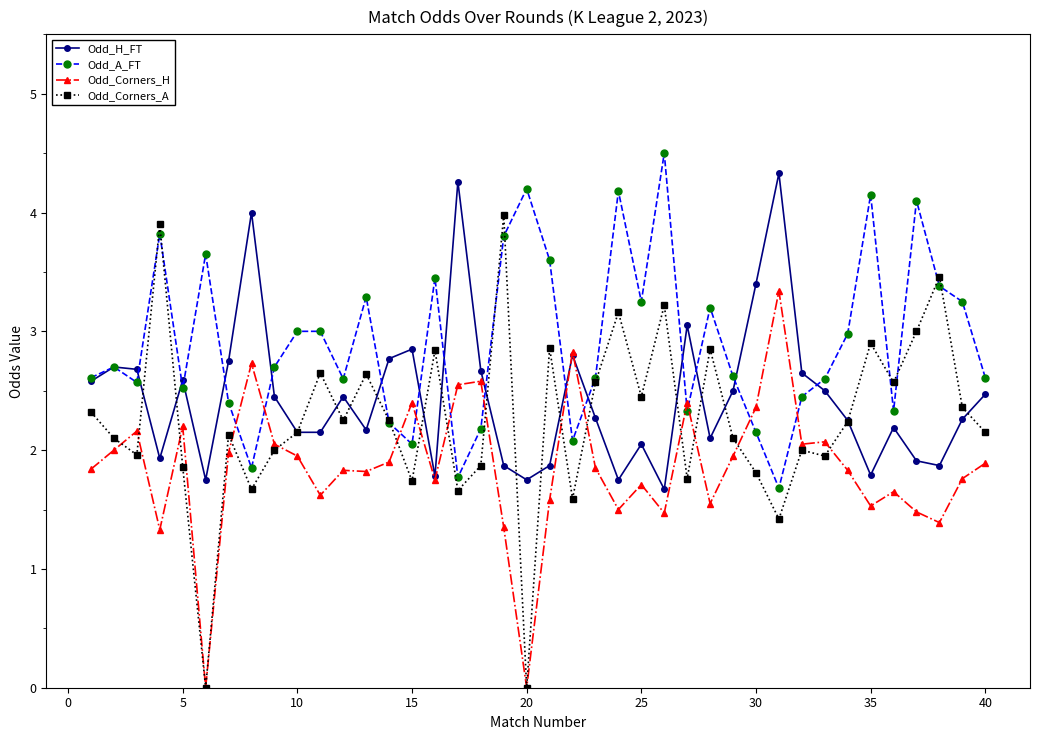

List the series in order of their overall mean, lowest first.

Odd_Corners_H, Odd_Corners_A, Odd_H_FT, Odd_A_FT